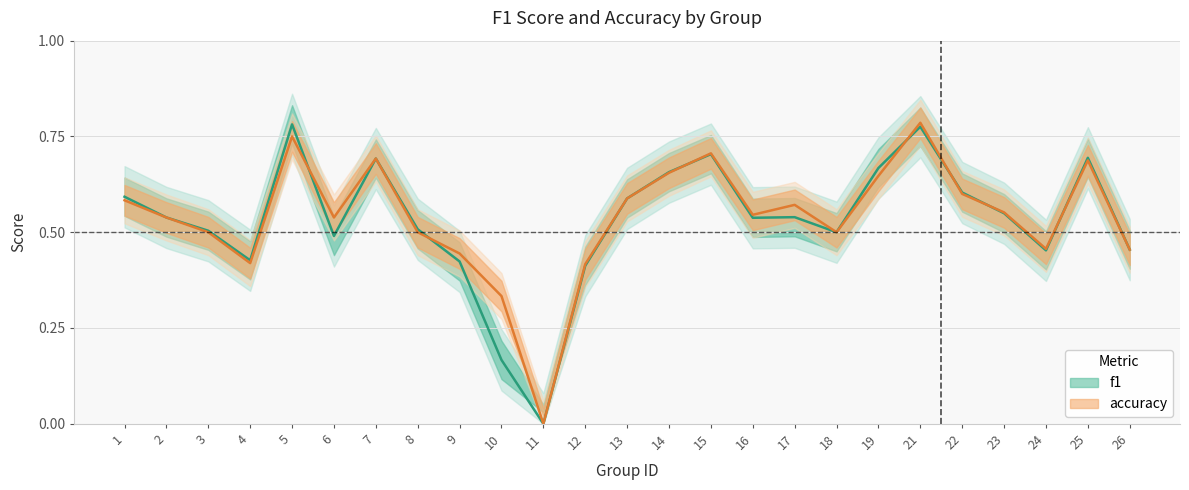

How many values in the f1 series exceed 0?

24